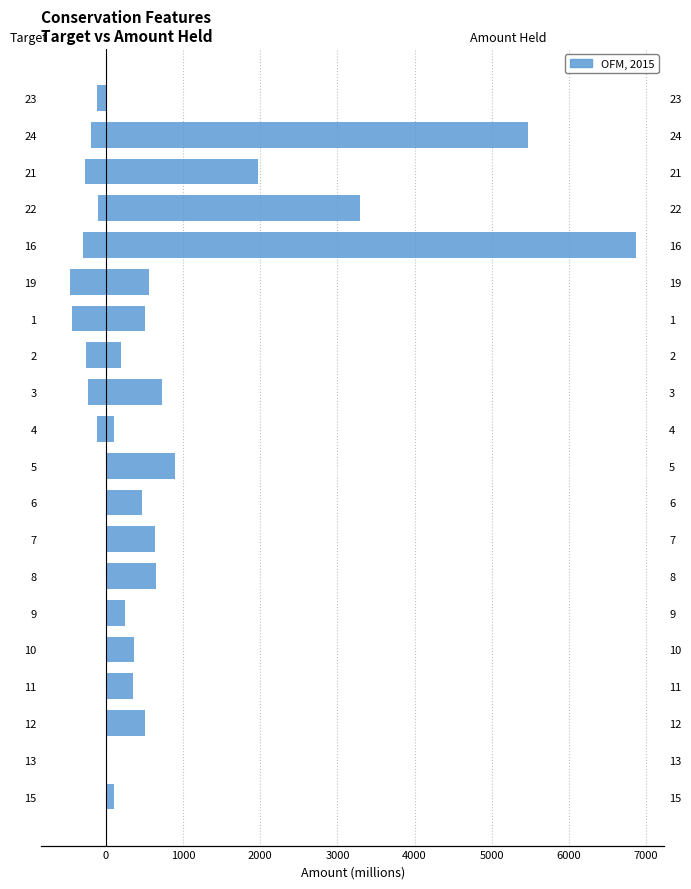

At 10, list the series in order from largest to smallest.

Amount Held, Target